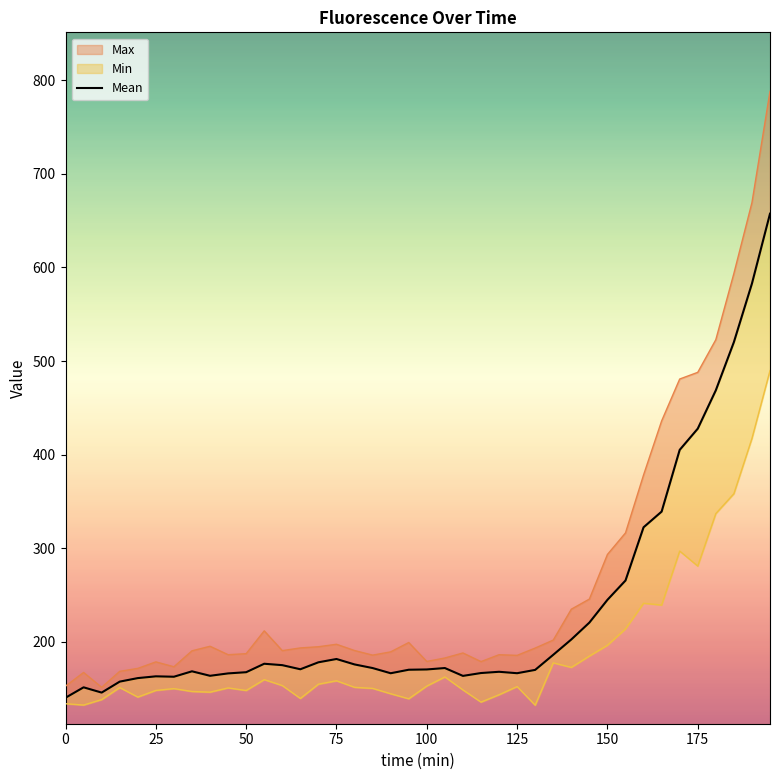

What is the greatest value displayed?

657.5